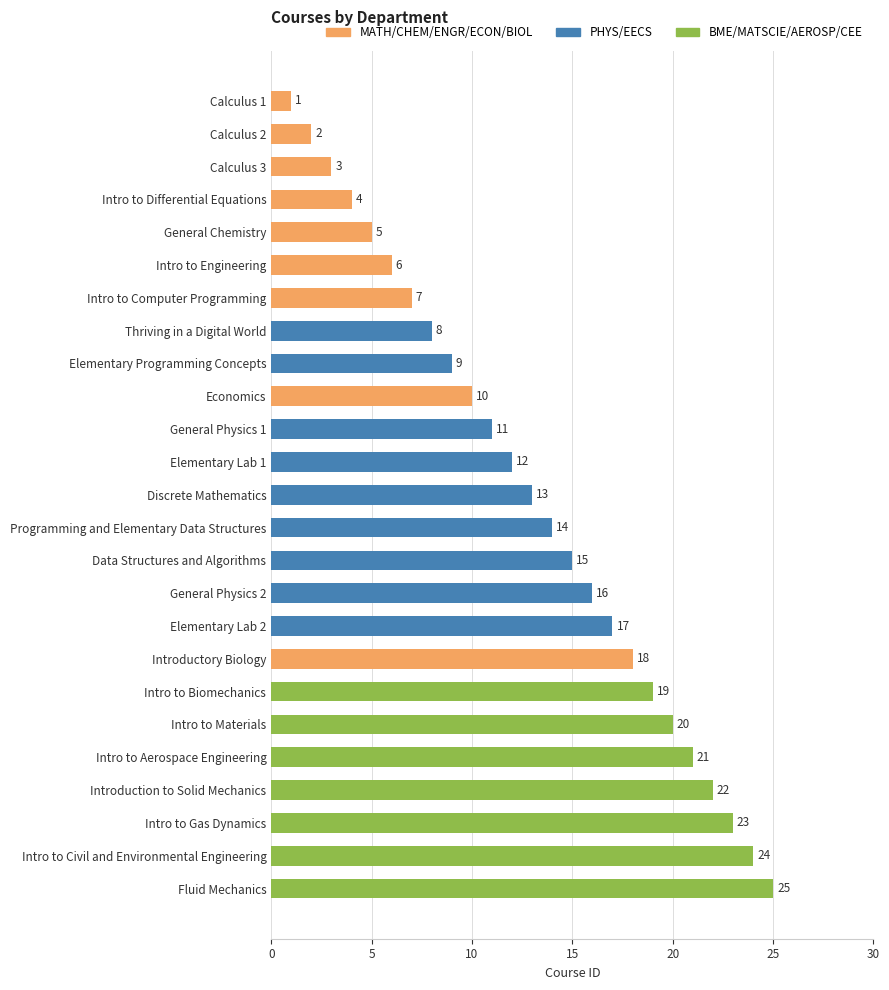

The chart shows a value of 20 at Intro to Materials. True or false?

True